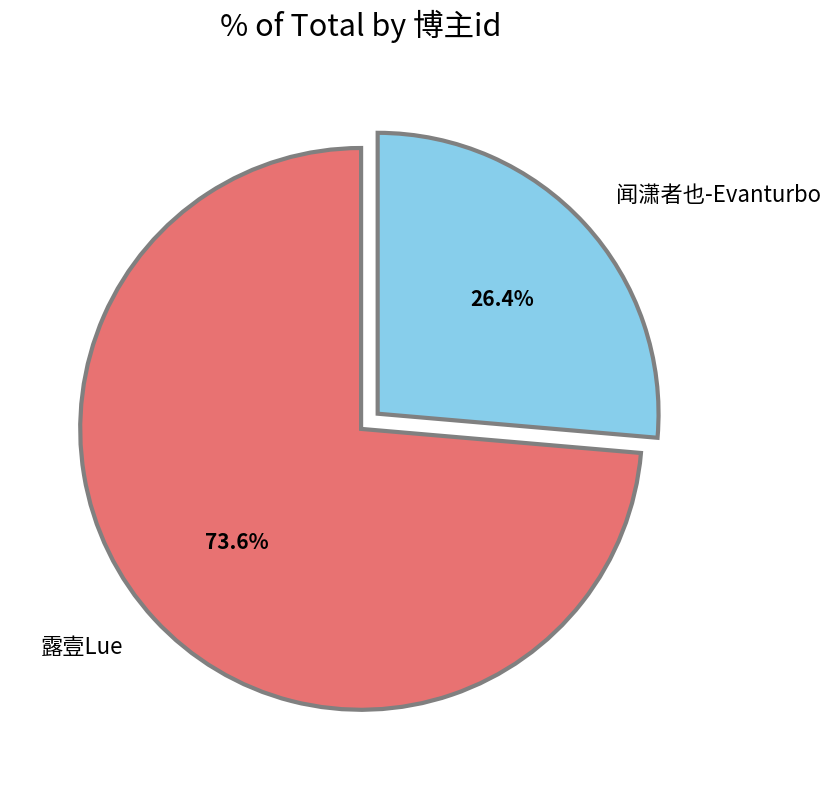

What is the majority slice?

露壹Lue